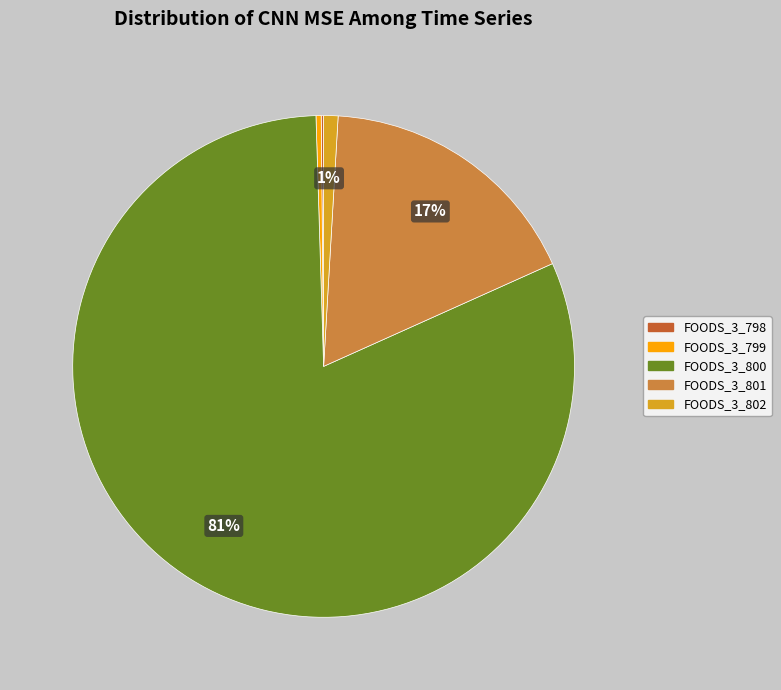

Do FOODS_3_800 and FOODS_3_801 together represent more than half of the pie?

Yes